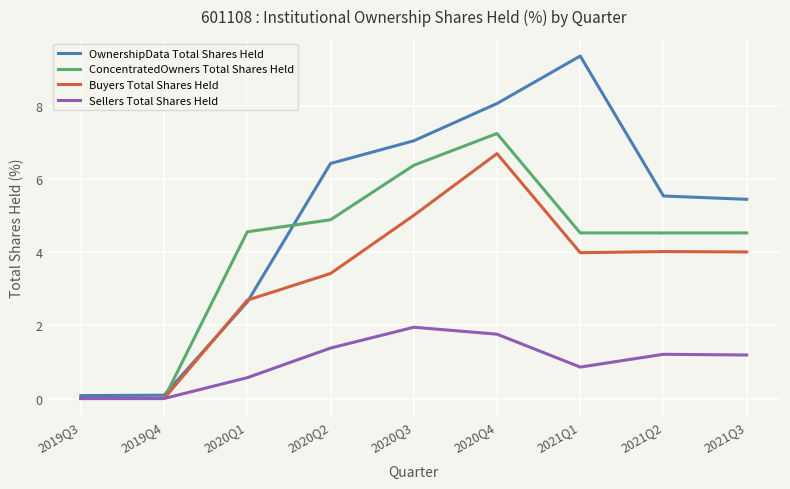

List the series in order of their peak value, highest first.

OwnershipData Total Shares Held, ConcentratedOwners Total Shares Held, Buyers Total Shares Held, Sellers Total Shares Held